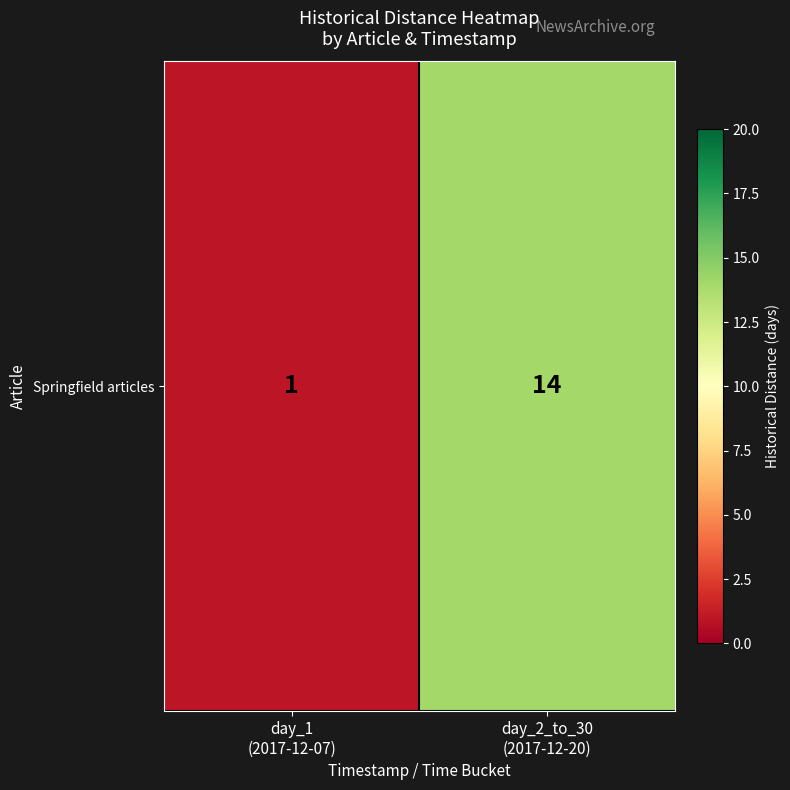

How many values are between 1 and 14?

2